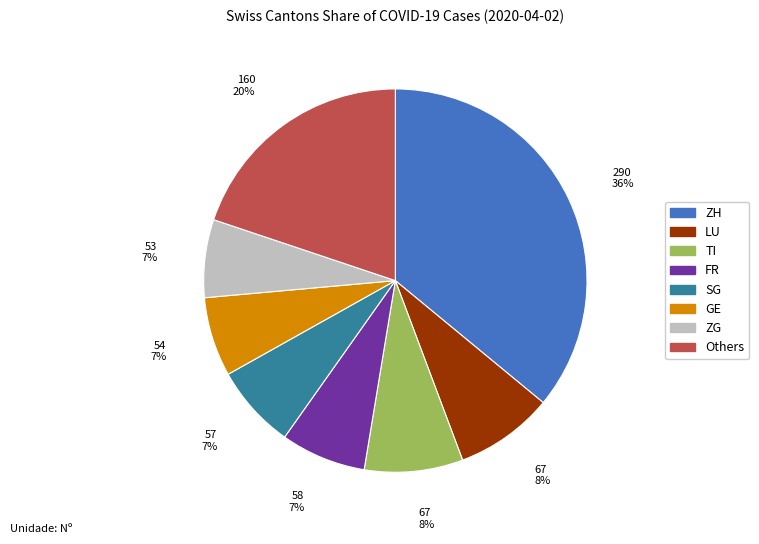

To the nearest percent, what is the average slice percentage?

12%